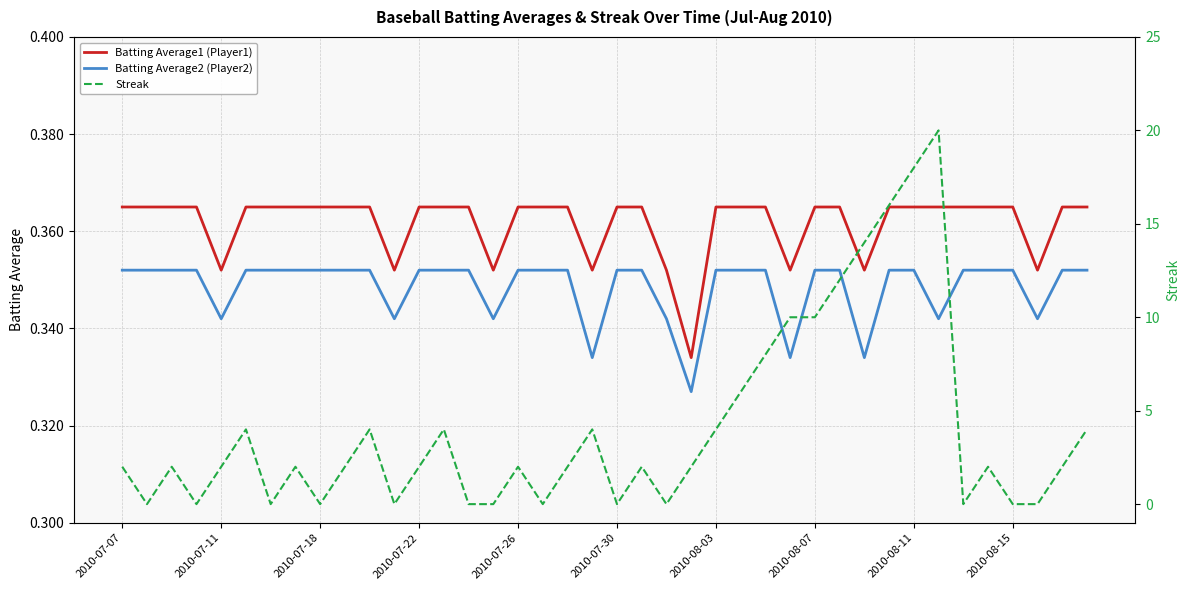

True or false: Batting Average2 (Player2) and Batting Average1 (Player1) cross at least once.

False